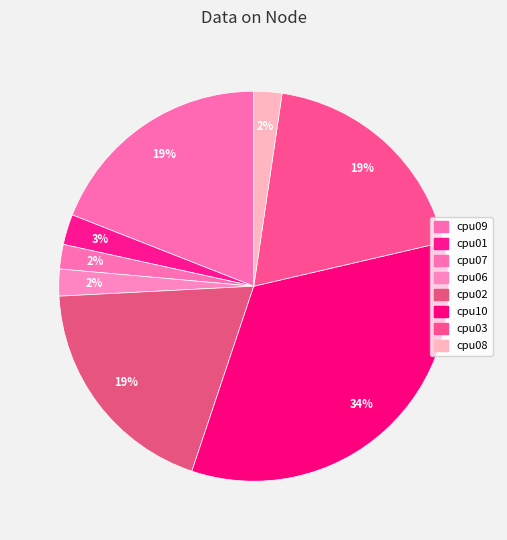

How many segments does this pie chart have?

8